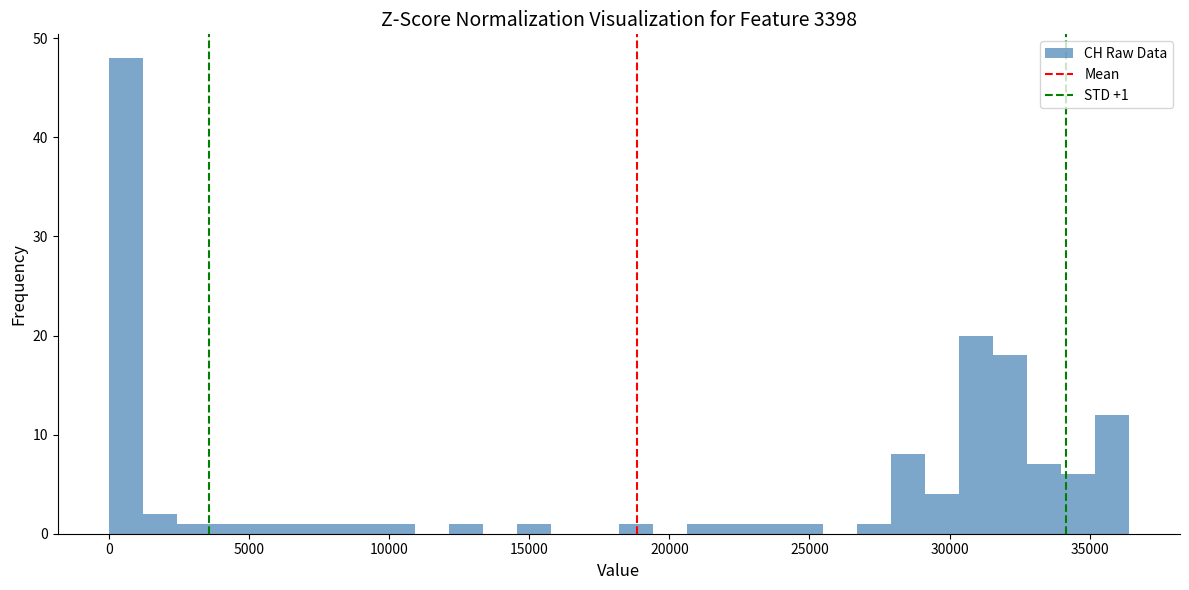

Read against the x-axis, roughly where is the centre of the tallest bar?

500